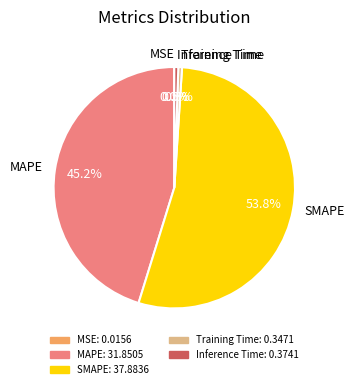

What is the total percentage of Inference Time and SMAPE?

54.3%